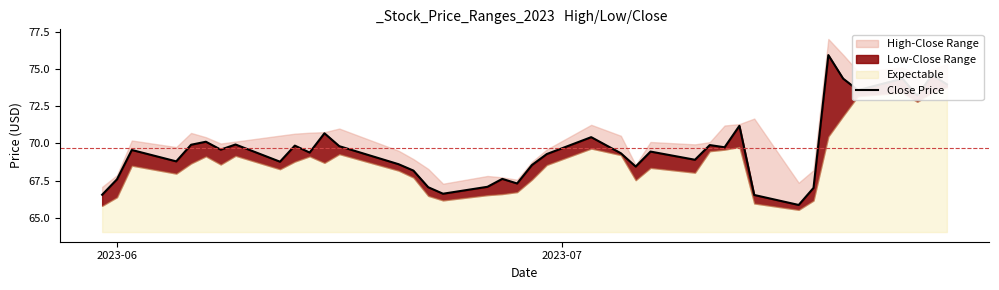

What is the difference between the maximum and minimum values?

10.1